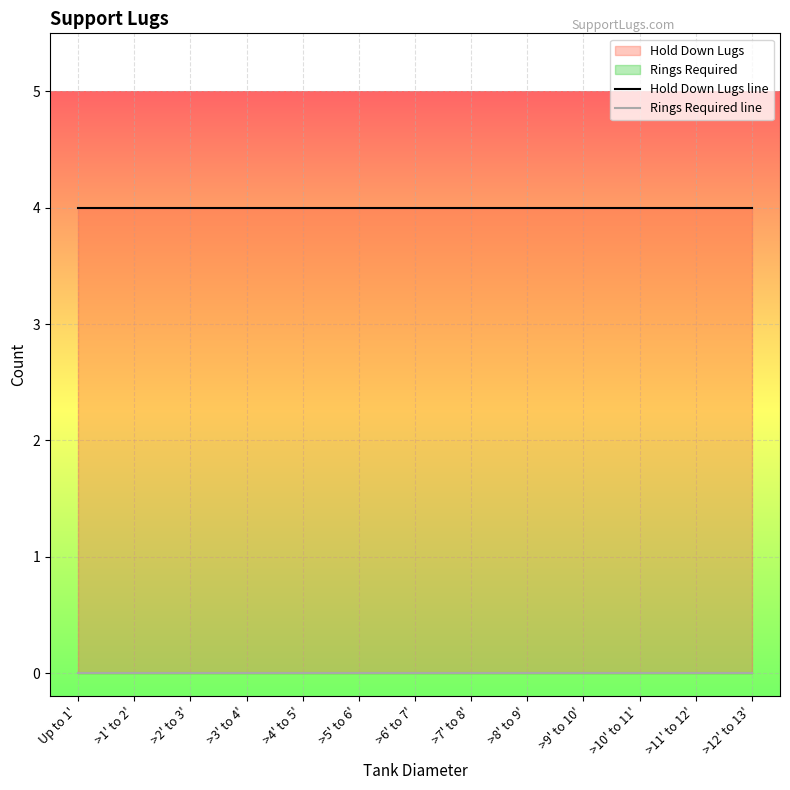

True or false: Rings Required line has more than 2 points higher than both neighbors.

False